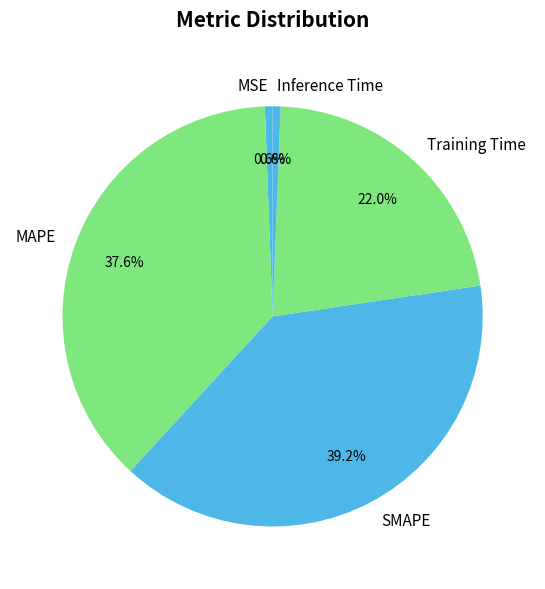

Does MSE account for over 50% of the chart?

No